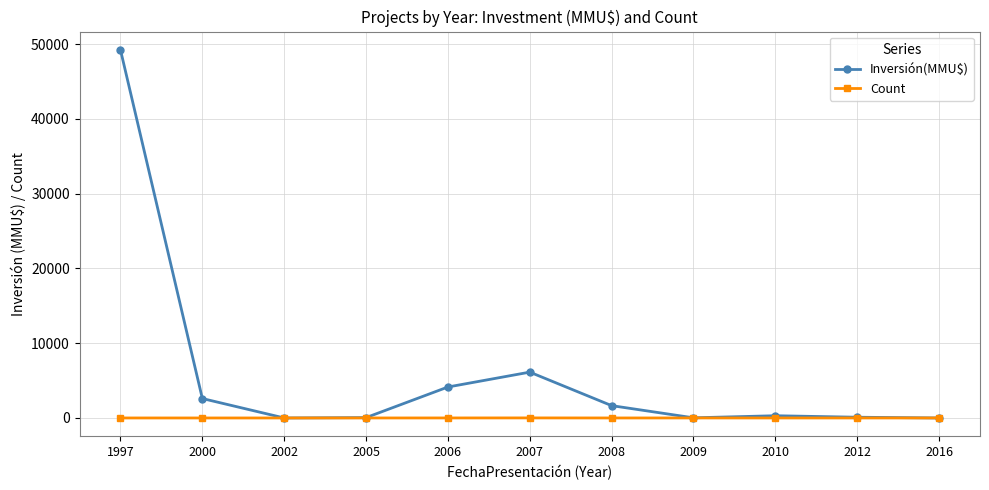

Between which two adjacent categories do Inversión(MMU$) and Count first intersect?

2000 and 2002